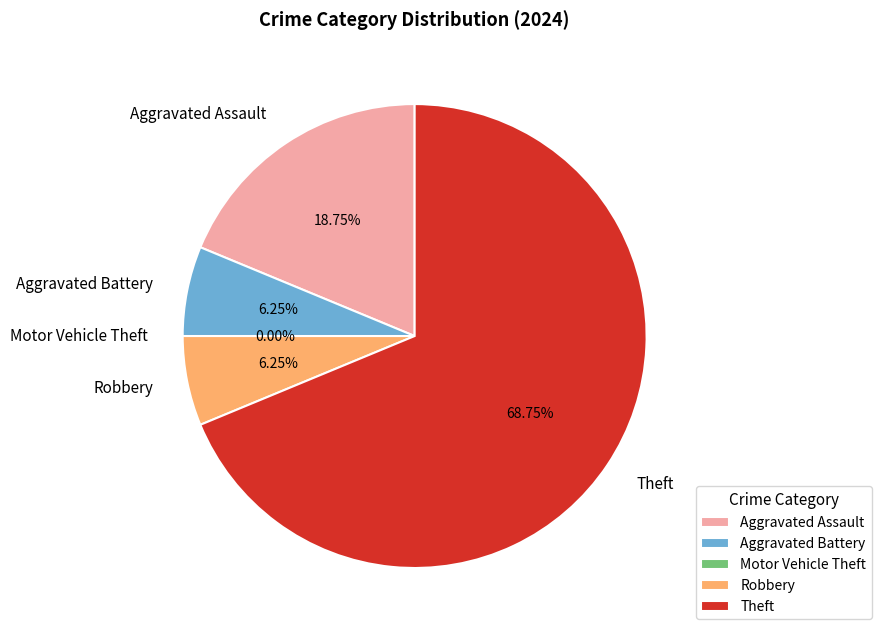

True or false: Theft accounts for 58% of the total.

False